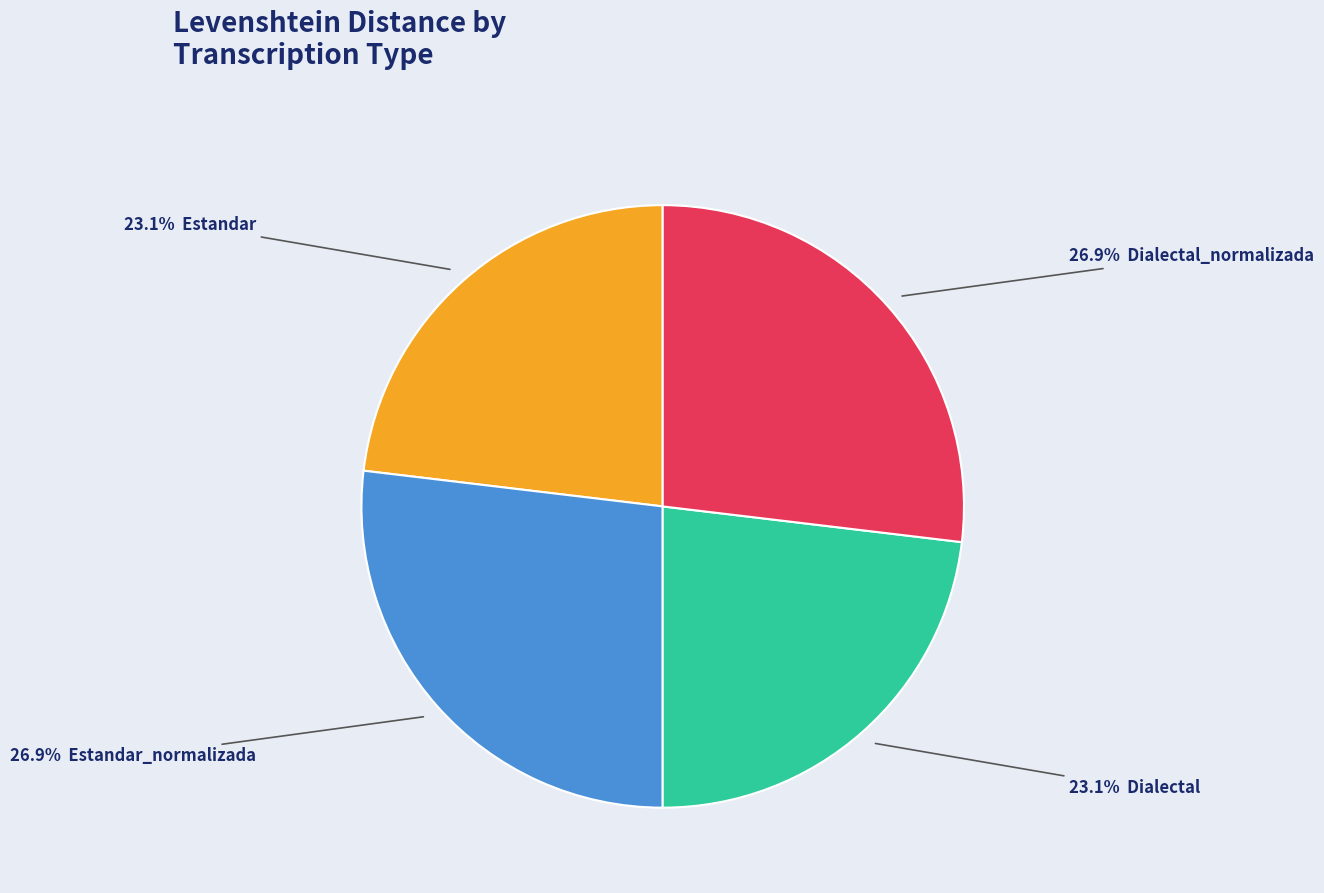

Does any single category account for the majority?

No